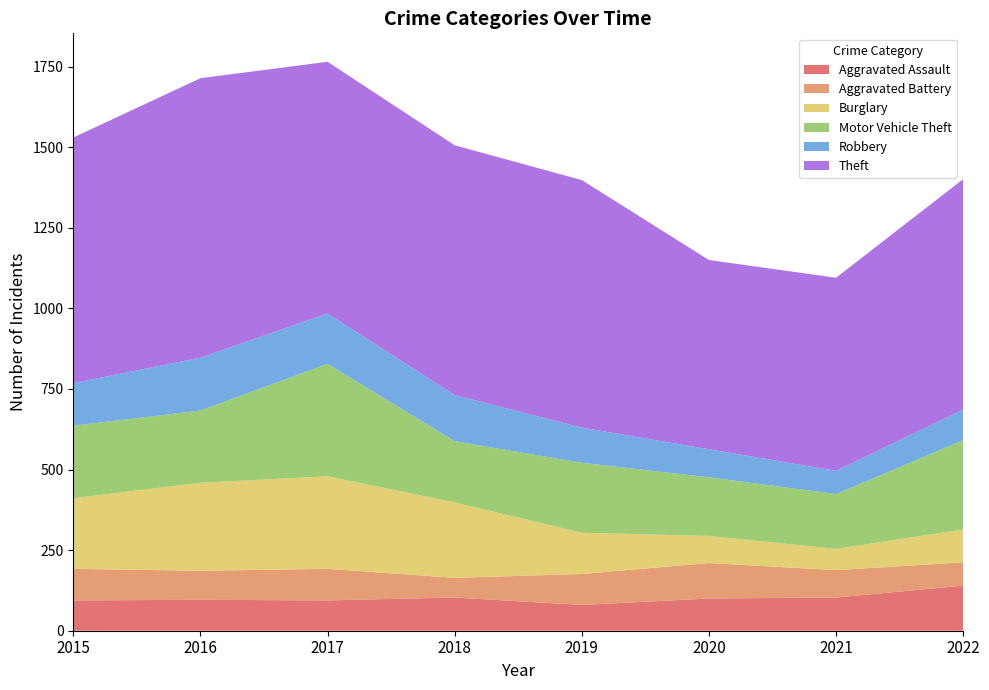

Reading right to left, transcribe all the data shown in this chart.

Aggravated Assault: 2022=140	2021=103	2020=100	2019=80	2018=103	2017=94	2016=96	2015=94
Aggravated Battery: 2022=72	2021=85	2020=110	2019=96	2018=61	2017=98	2016=90	2015=98
Burglary: 2022=102	2021=66	2020=84	2019=128	2018=234	2017=287	2016=273	2015=219
Motor Vehicle Theft: 2022=277	2021=170	2020=182	2019=217	2018=190	2017=349	2016=224	2015=225
Robbery: 2022=95	2021=72	2020=87	2019=109	2018=143	2017=156	2016=164	2015=132
Theft: 2022=715	2021=599	2020=587	2019=768	2018=775	2017=781	2016=867	2015=762